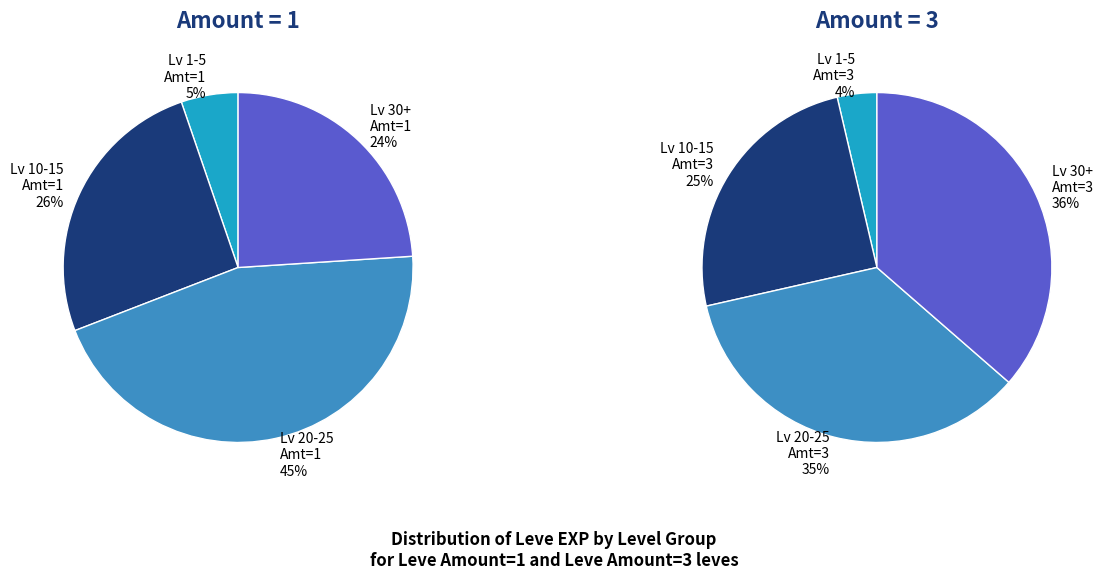

To the nearest percent, what is the combined percentage of 11 and 4?

29%